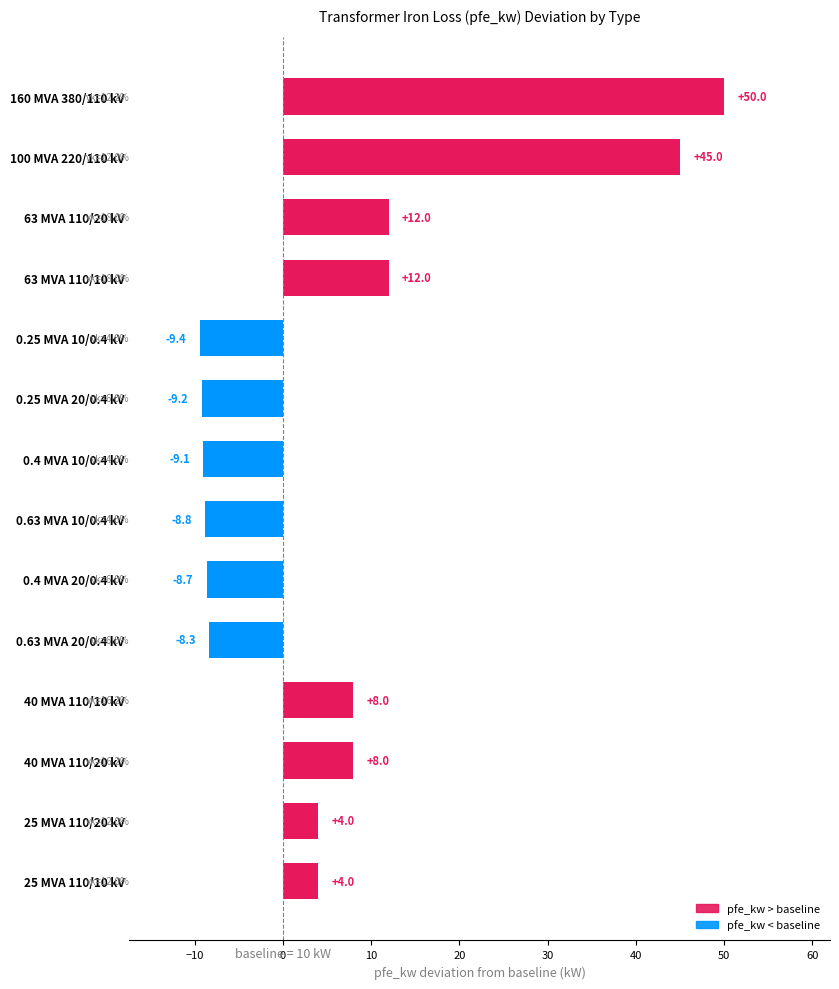

What value does the data have at 160 MVA 380/110 kV?

50.0